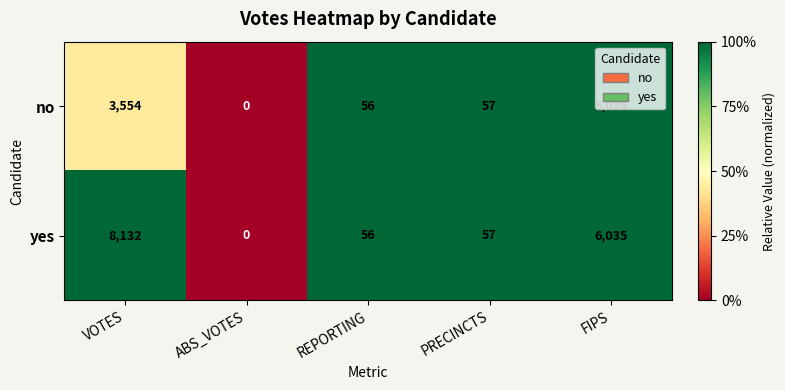

Rank the series by their maximum value, from lowest to highest.

no, yes